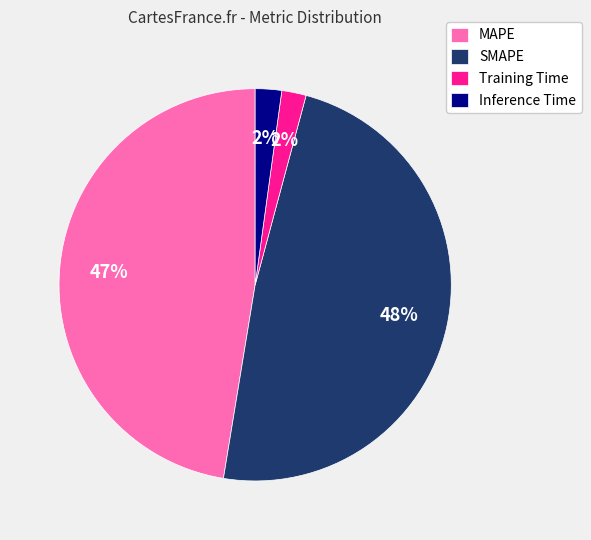

How many slices are in this pie chart?

4